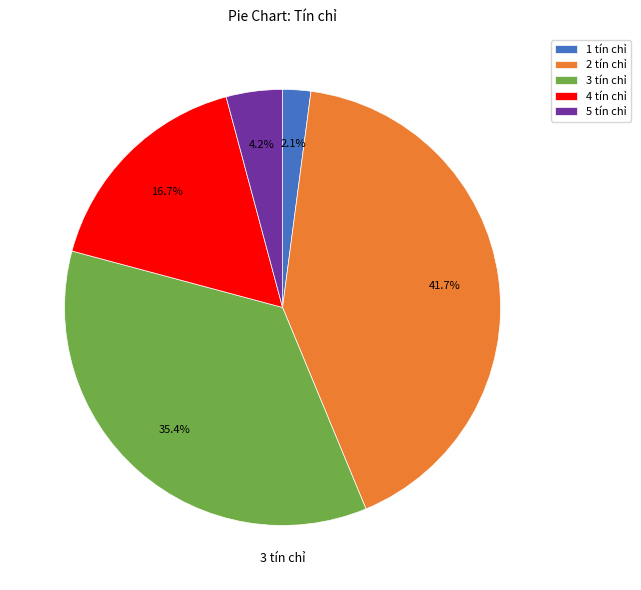

Is it true that 3 tín chỉ is 42% of the pie?

False